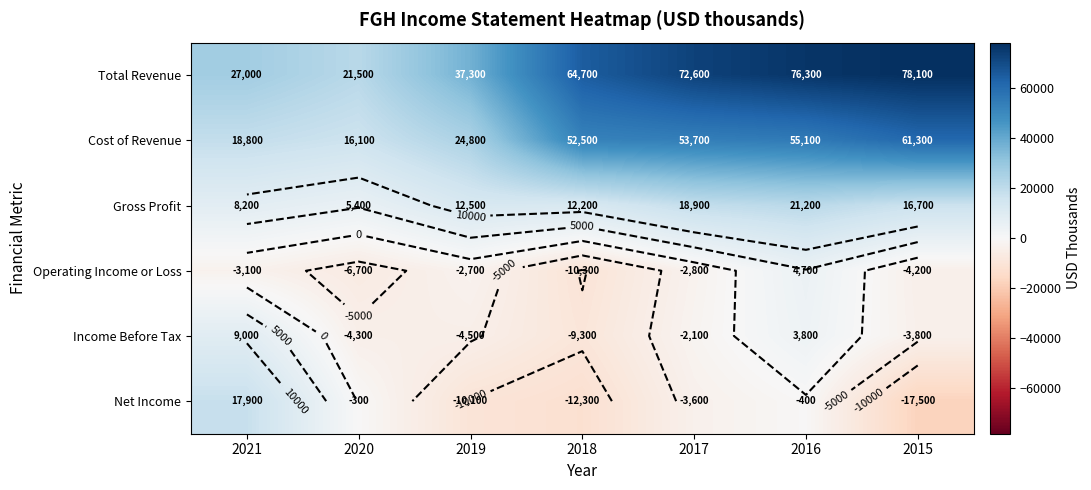

Which series has the largest total across all categories?

Total Revenue